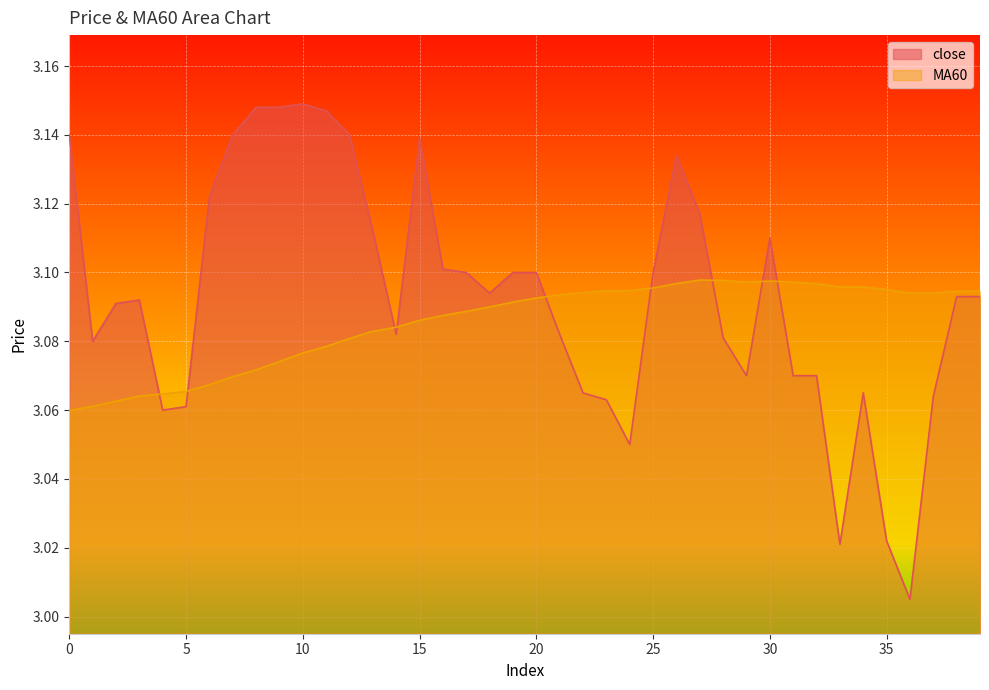

The value of MA60 at 4 is 4.5. True or false?

False